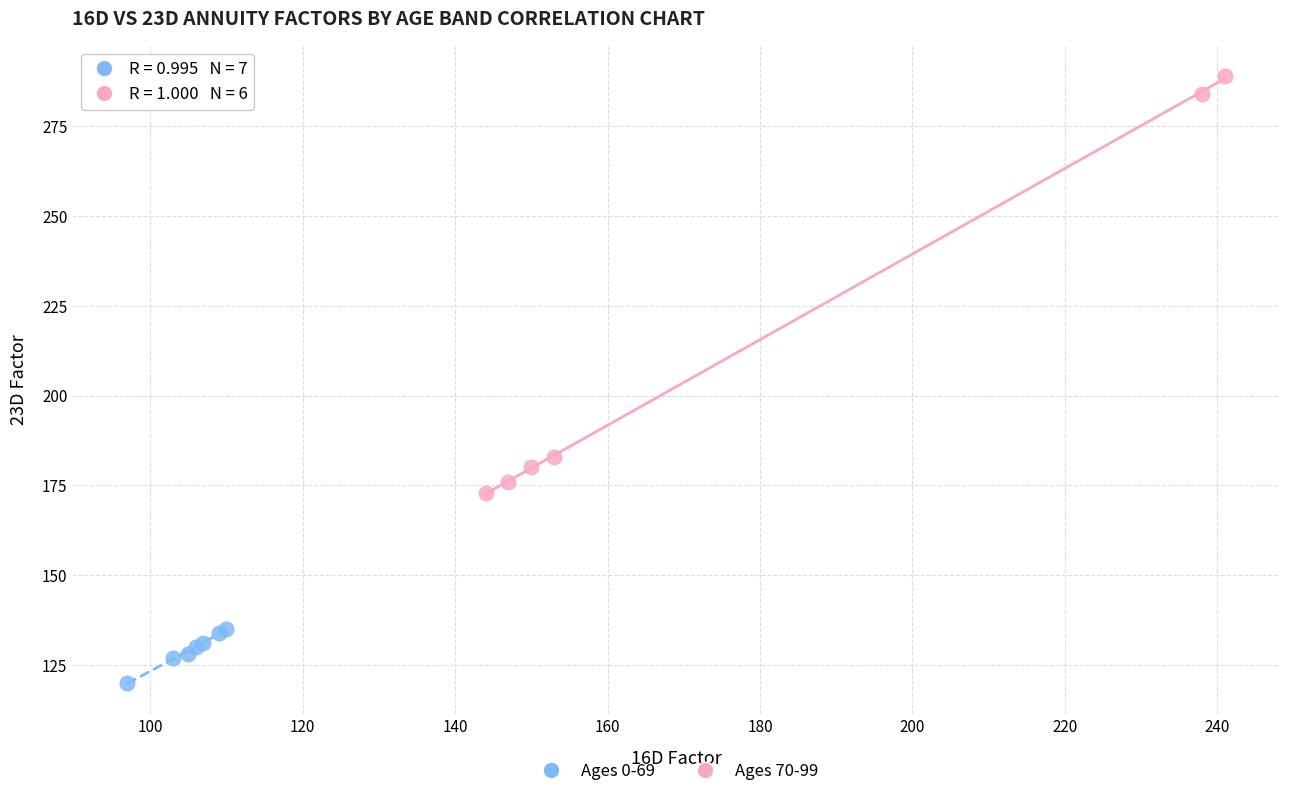

Which series has the largest Y range (max minus min)?

Ages 70-99